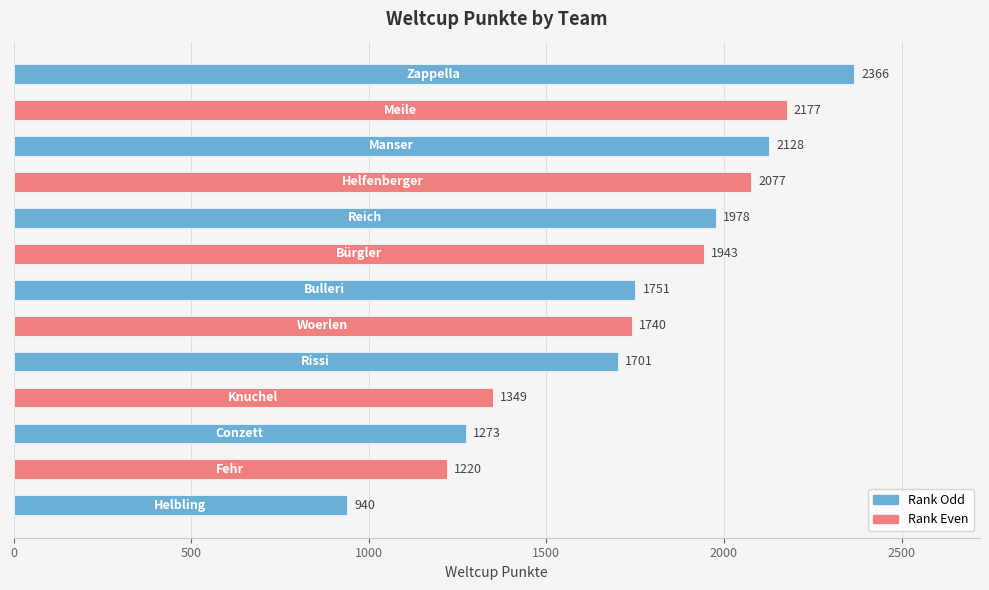

Does the chart contain any negative values?

No